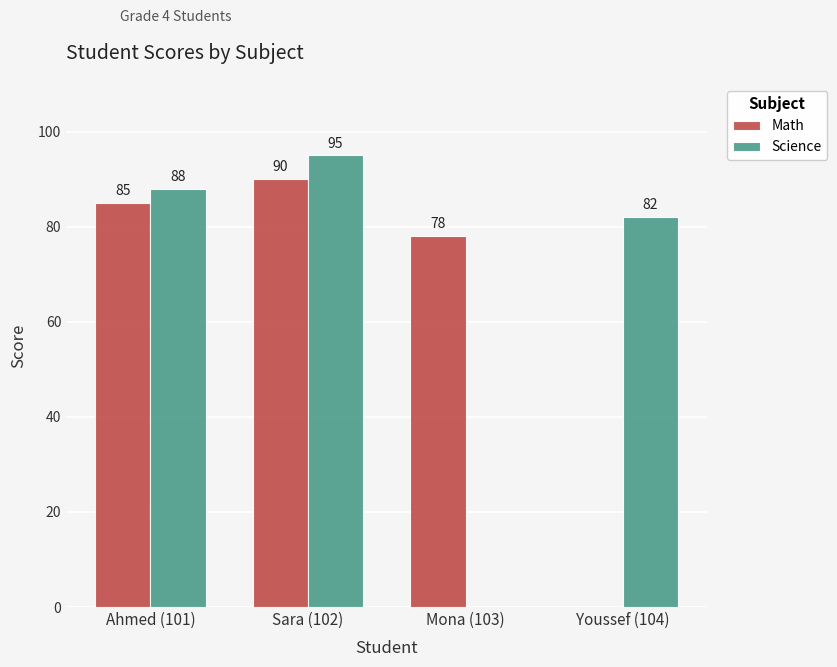

Between Mona (103) and Youssef (104), which series saw the biggest shift?

Science